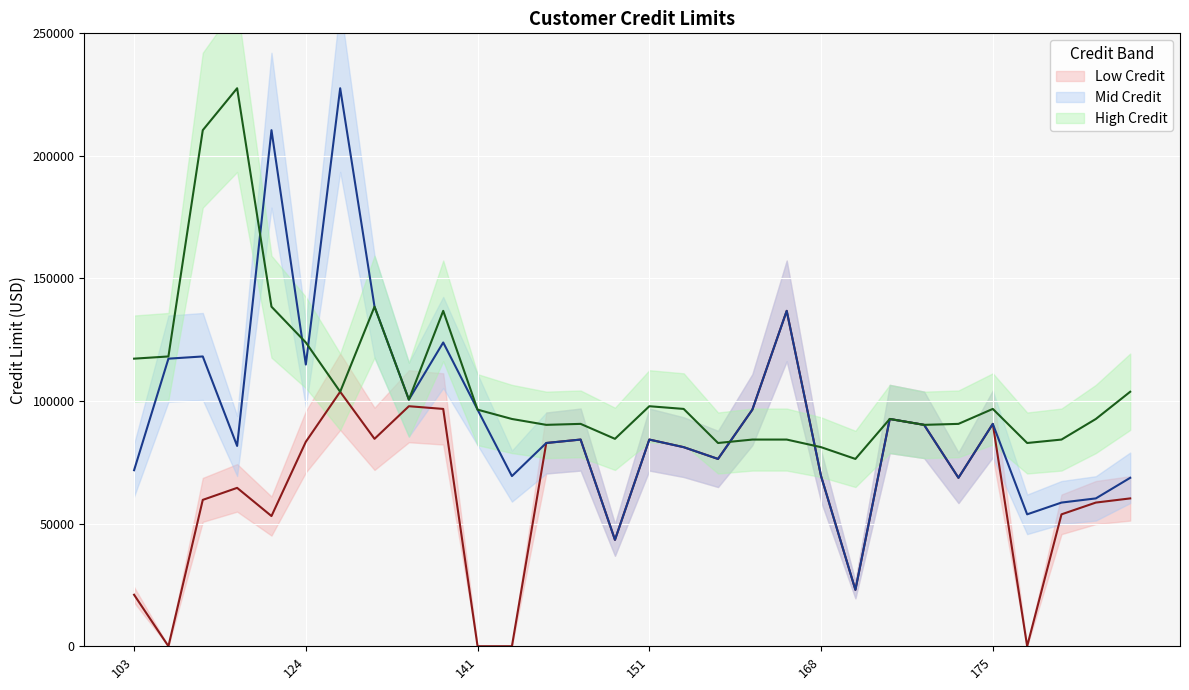

Reading right to left, what are all the values shown in this chart?

Low Credit: 187=60300	186=58600	181=53800	177=0	175=90700	173=68700	172=90300	171=92700	169=23000	168=69400	167=136800	166=96500	161=76400	157=81200	151=84300	148=43400	146=84300	145=82900	144=0	141=0	131=96800	129=97900	128=84600	125=103800	124=83400	121=53100	119=64600	114=59700	112=0	103=21000
Mid Credit: 187=68700	186=60300	181=58600	177=53800	175=90700	173=68700	172=90300	171=92700	169=23000	168=69400	167=136800	166=96500	161=76400	157=81200	151=84300	148=43400	146=84300	145=82900	144=69400	141=96500	131=123900	129=100600	128=138500	125=227600	124=114900	121=210500	119=81700	114=118200	112=117300	103=71800
High Credit: 187=103800	186=92700	181=84300	177=82900	175=96800	173=90700	172=90300	171=92700	169=76400	168=81200	167=84300	166=84300	161=82900	157=96800	151=97900	148=84600	146=90700	145=90300	144=92700	141=96500	131=136800	129=100600	128=138500	125=103800	124=123900	121=138500	119=227600	114=210500	112=118200	103=117300